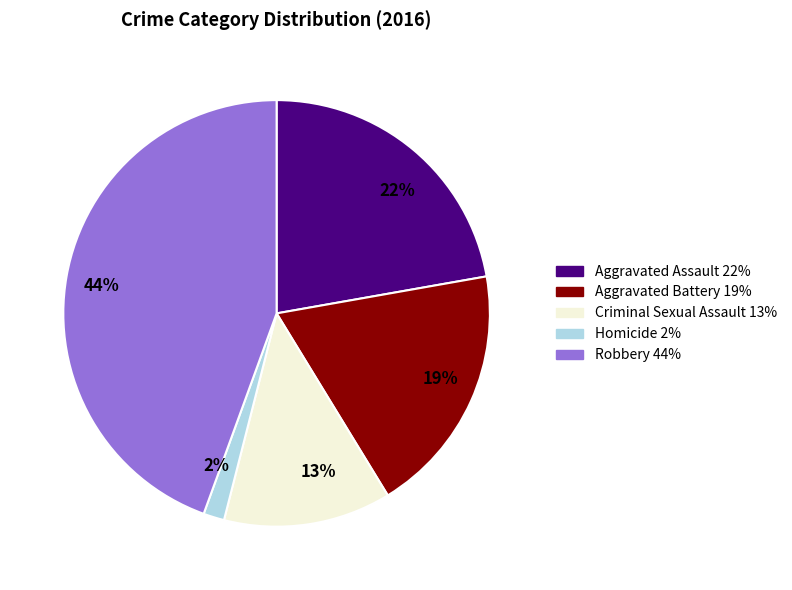

What percentage is the 19% slice, to the nearest percent?

19%